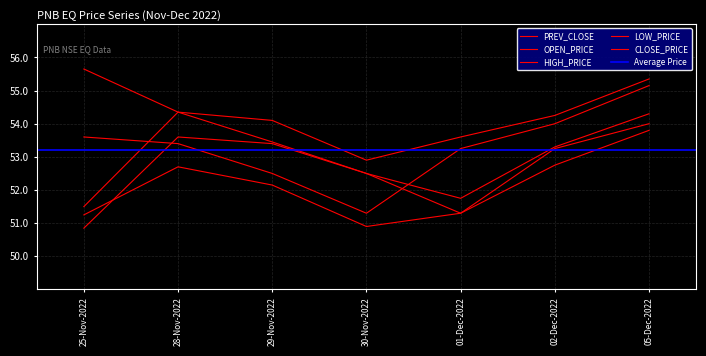

At which label is PREV_CLOSE closest to 52?

30-Nov-2022